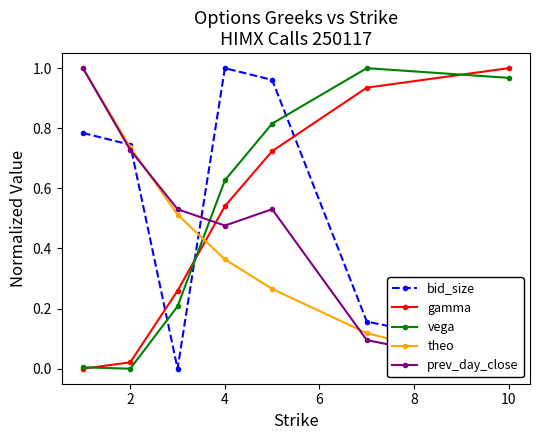

True or false: bid_size has more than 1 interior local peaks.

False